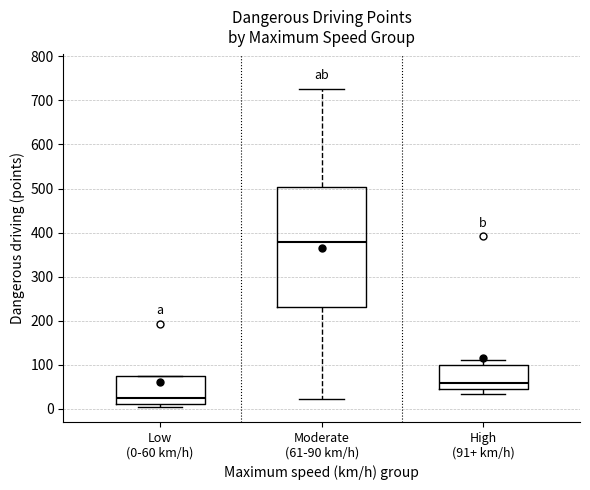

Reading left to right, transcribe this box plot: for each box, give where its median line is, the range the box spans, and where its two whiskers end, as read against the y-axis. The values are not printed on the chart, so give them approximately, as read against the axis.

Low (0-60 km/h): median 20, box 10 to 70, whiskers 0 to 70
Moderate (61-90 km/h): median 380, box 230 to 500, whiskers 20 to 730
High (91+ km/h): median 60, box 50 to 100, whiskers 30 to 110